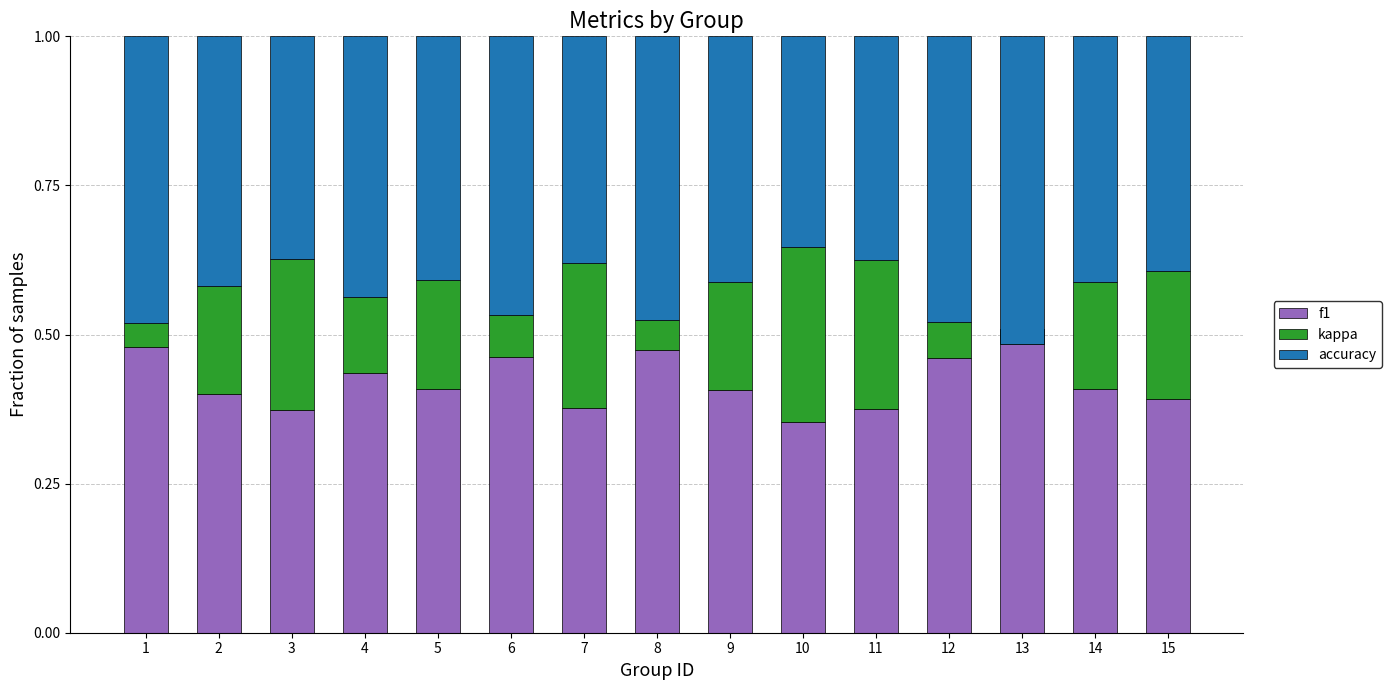

Reading right to left, what are all the values shown in this chart?

f1: 0.4	0.4	0.5	0.5	0.4	0.4	0.4	0.5	0.4	0.5	0.4	0.4	0.4	0.4	0.5
kappa: 0.2	0.2	-0.0	0.1	0.2	0.3	0.2	0.1	0.2	0.1	0.2	0.1	0.3	0.2	0.0
accuracy: 0.4	0.4	0.5	0.5	0.4	0.4	0.4	0.5	0.4	0.5	0.4	0.4	0.4	0.4	0.5